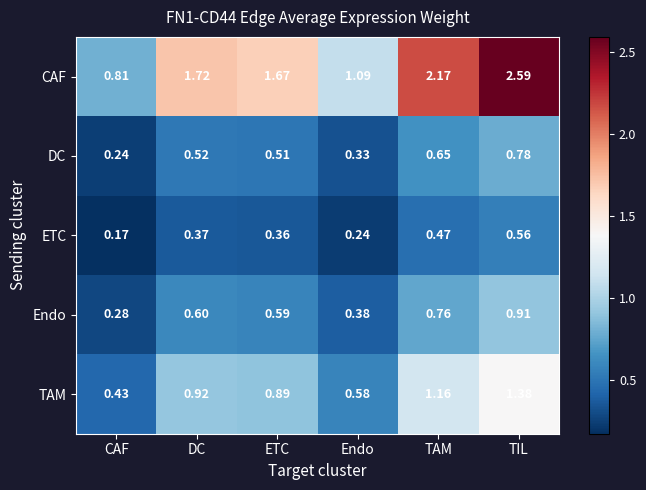

Which series has the largest total across all categories?

CAF